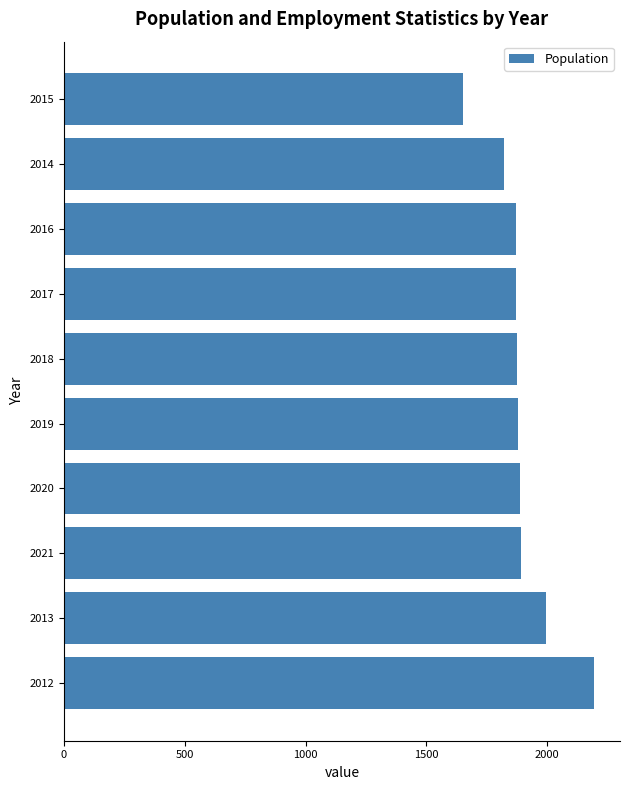

What is the smallest value displayed?

1652